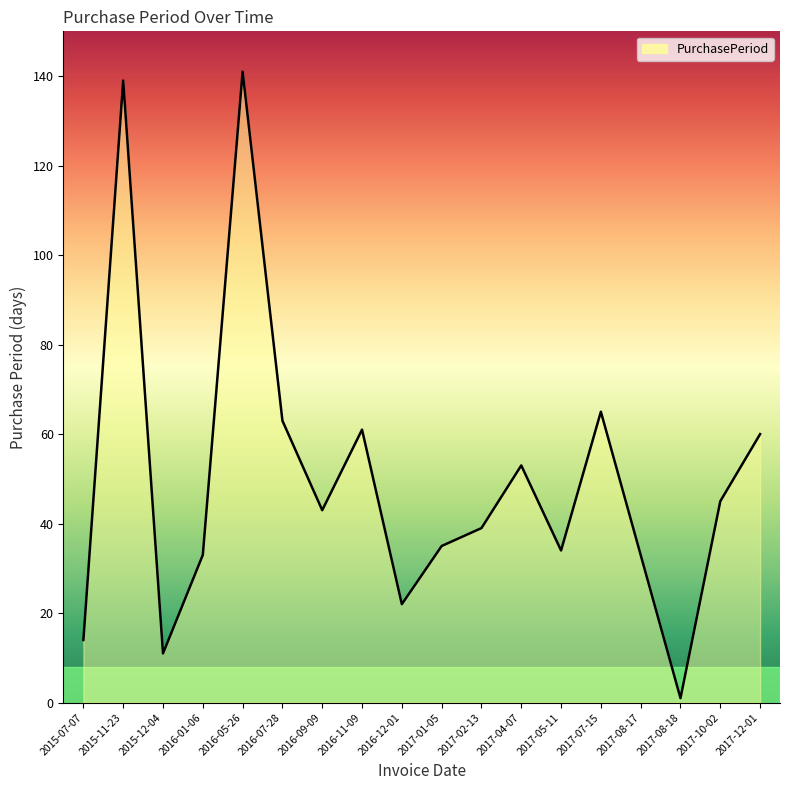

List the labels in order of value, smallest first.

2017-08-18, 2015-12-04, 2015-07-07, 2016-12-01, 2016-01-06, 2017-08-17, 2017-05-11, 2017-01-05, 2017-02-13, 2016-09-09, 2017-10-02, 2017-04-07, 2017-12-01, 2016-11-09, 2016-07-28, 2017-07-15, 2015-11-23, 2016-05-26